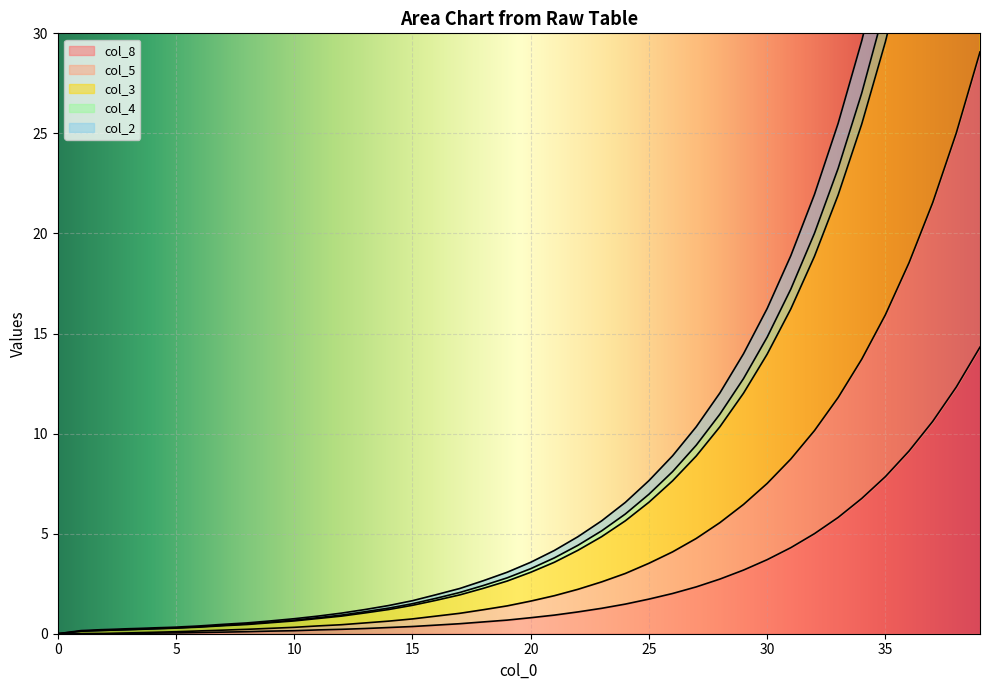

At which category is the sum across all series the highest?

39